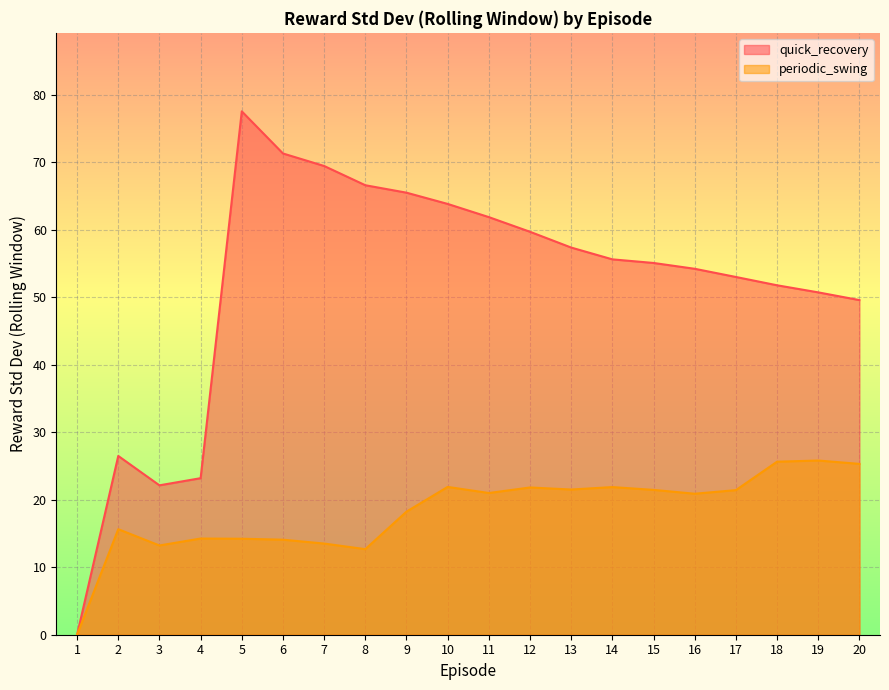

In periodic_swing, how many points are lower than both neighbors (excluding endpoints)?

5